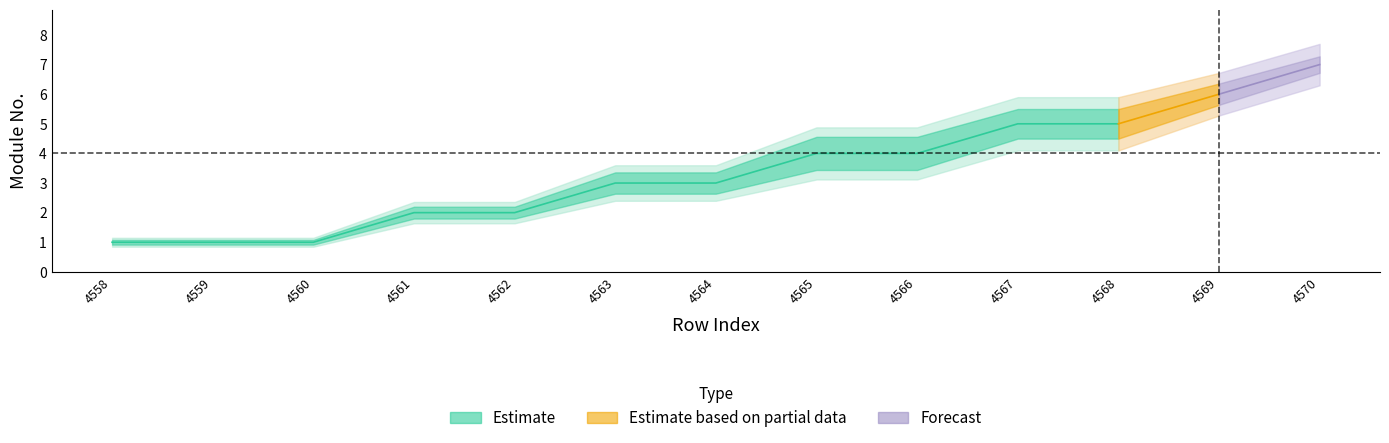

Is it true that lower2 equals 0.4 at 4570?

False